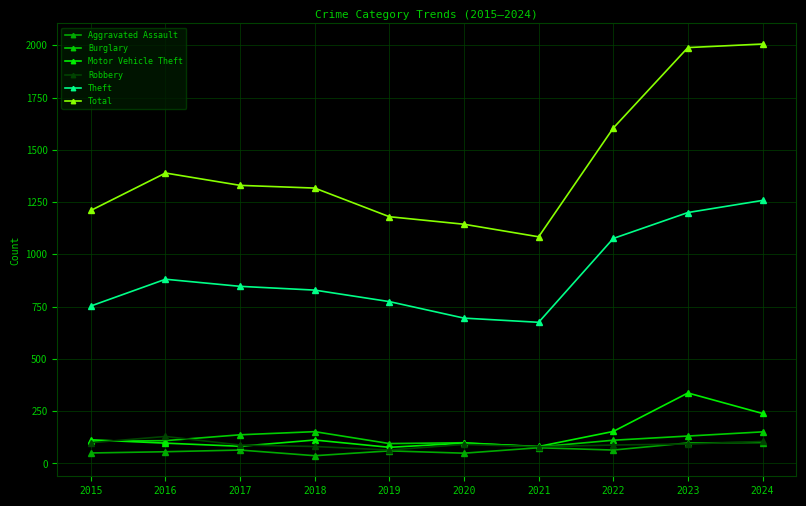

Reading left to right, what are all the values shown in this chart?

Aggravated Assault: 2015=50	2016=56	2017=64	2018=37	2019=60	2020=49	2021=75	2022=64	2023=98	2024=100
Burglary: 2015=106	2016=109	2017=137	2018=152	2019=95	2020=99	2021=79	2022=111	2023=131	2024=151
Motor Vehicle Theft: 2015=113	2016=97	2017=82	2018=112	2019=77	2020=97	2021=81	2022=153	2023=337	2024=239
Robbery: 2015=99	2016=129	2017=88	2018=81	2019=64	2020=91	2021=80	2022=88	2023=93	2024=105
Theft: 2015=753	2016=881	2017=847	2018=829	2019=774	2020=695	2021=675	2022=1076	2023=1200	2024=1258
Total: 2015=1210	2016=1389	2017=1330	2018=1317	2019=1180	2020=1144	2021=1084	2022=1604	2023=1989	2024=2006